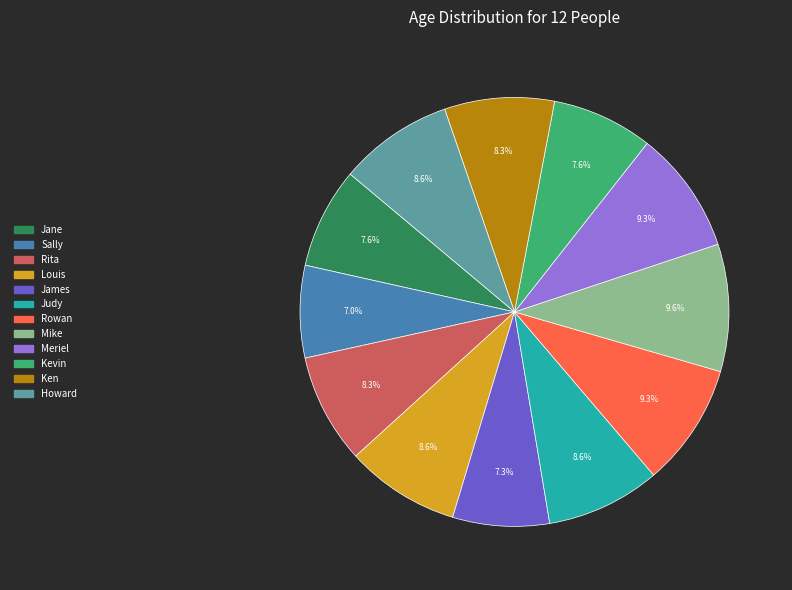

To the nearest percent, what percentage of the pie is Rowan?

9%